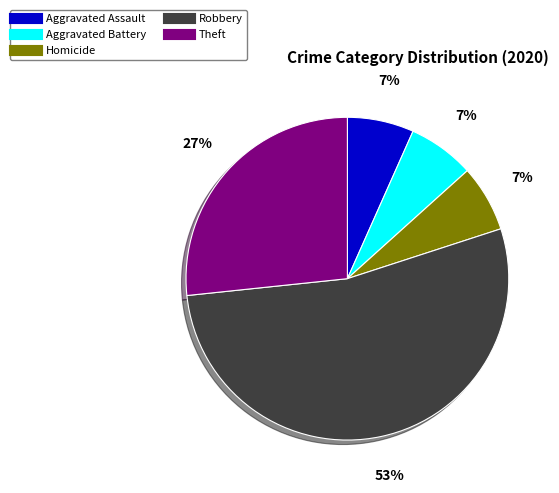

To the nearest percent, what is the average slice percentage?

20%